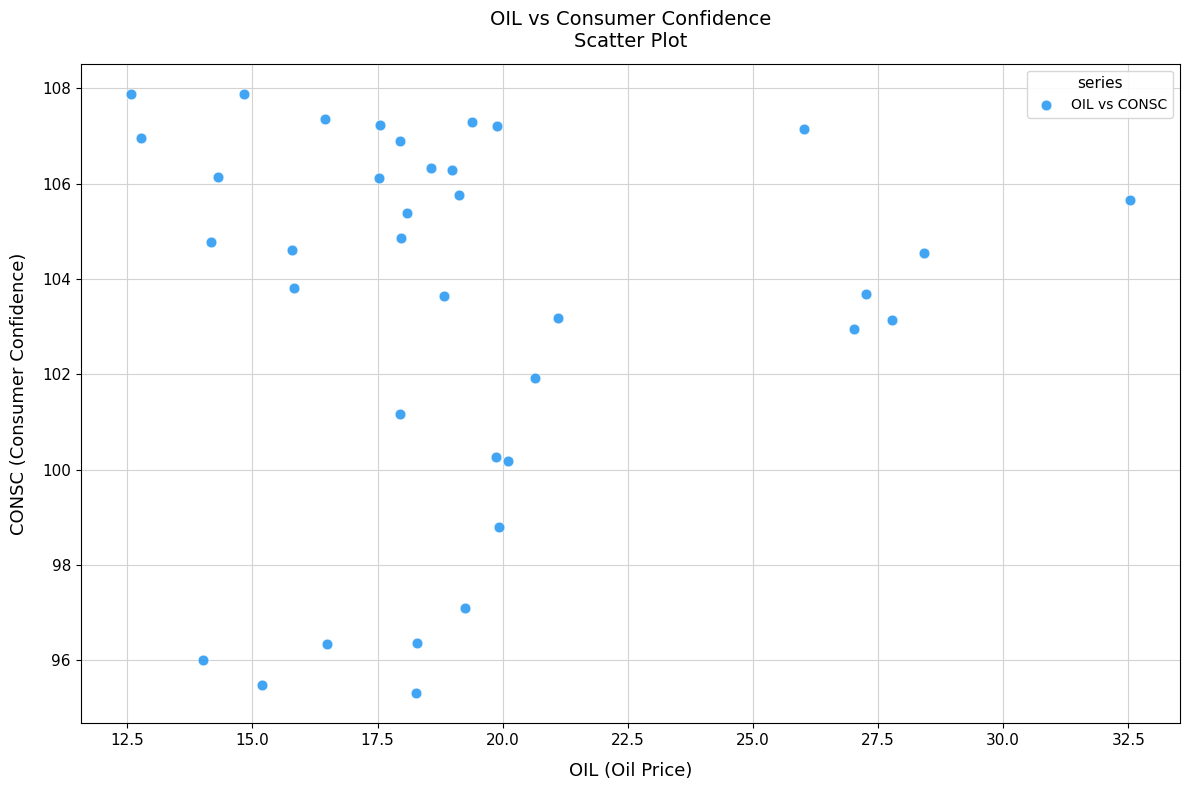

What Y value in the scatter plot is closest to 101?

101.2